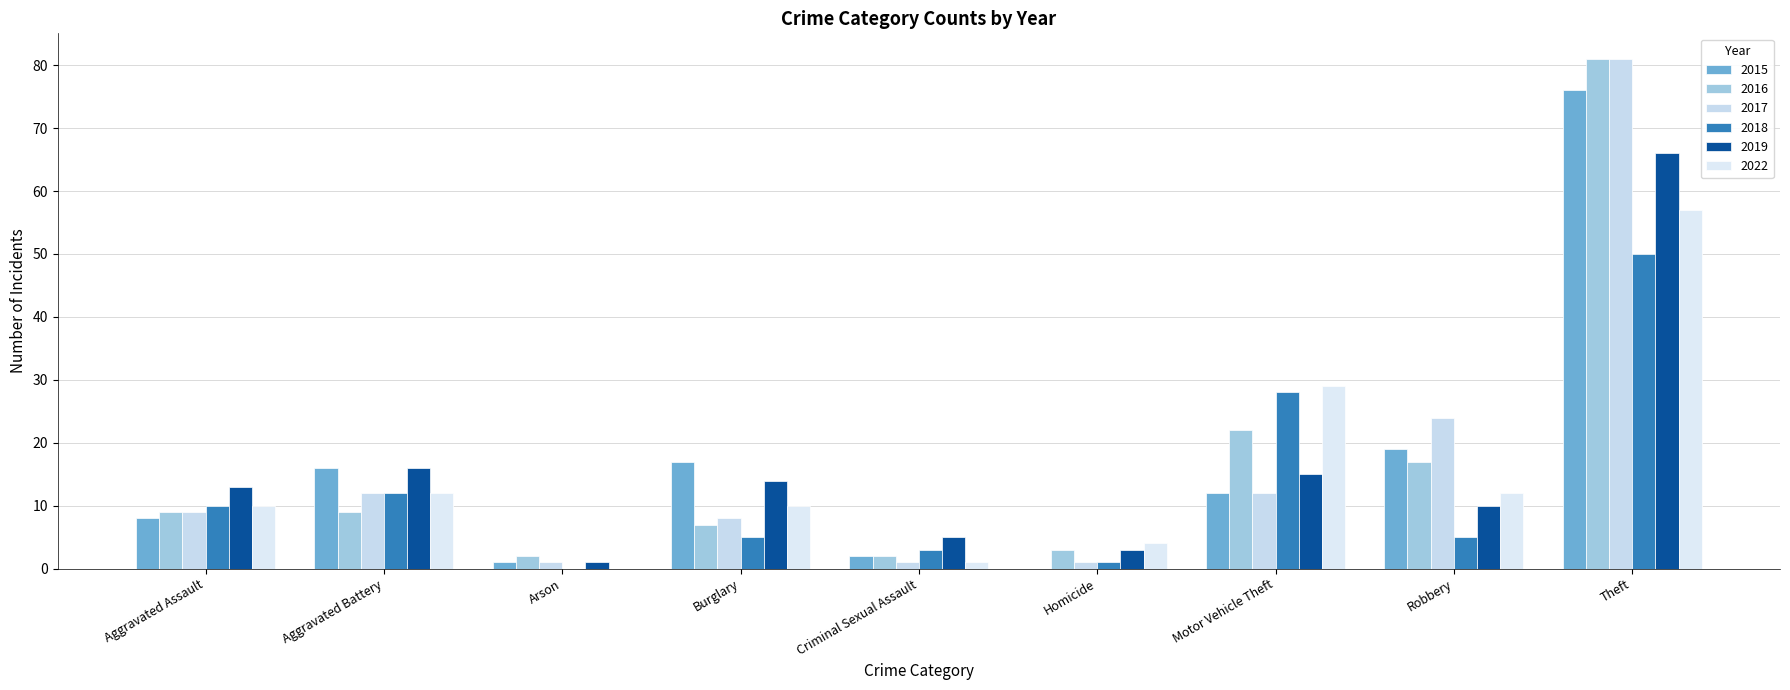

What is the label of the 2nd bar from the left?

Aggravated Battery